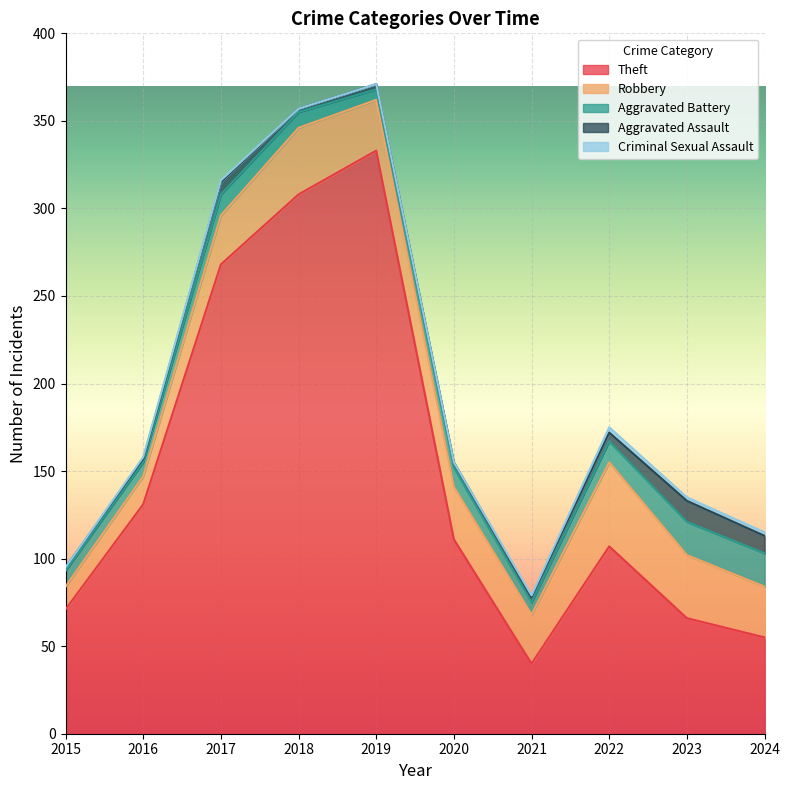

Which has a higher value, 2022 or 2020?

2020